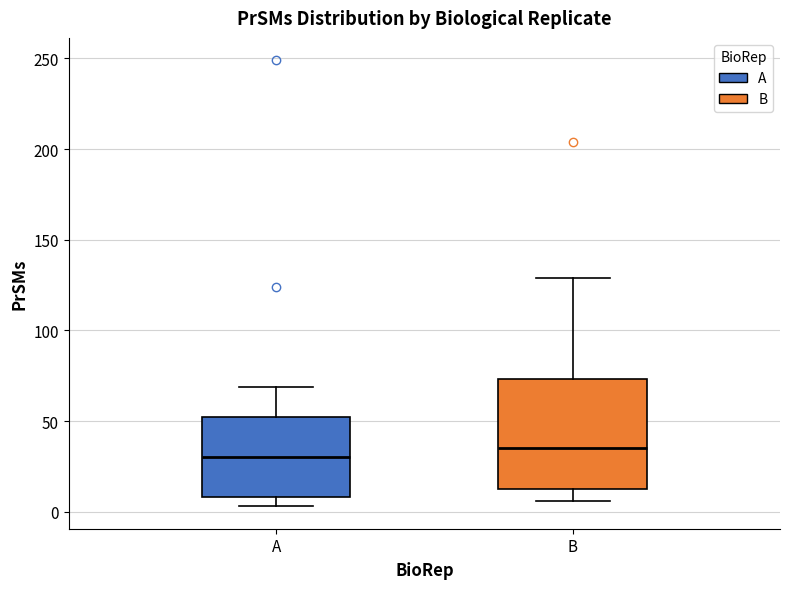

Where is the upper edge of the box for B on the y-axis? The values are not printed on the chart, so give them approximately, as read against the axis.

75